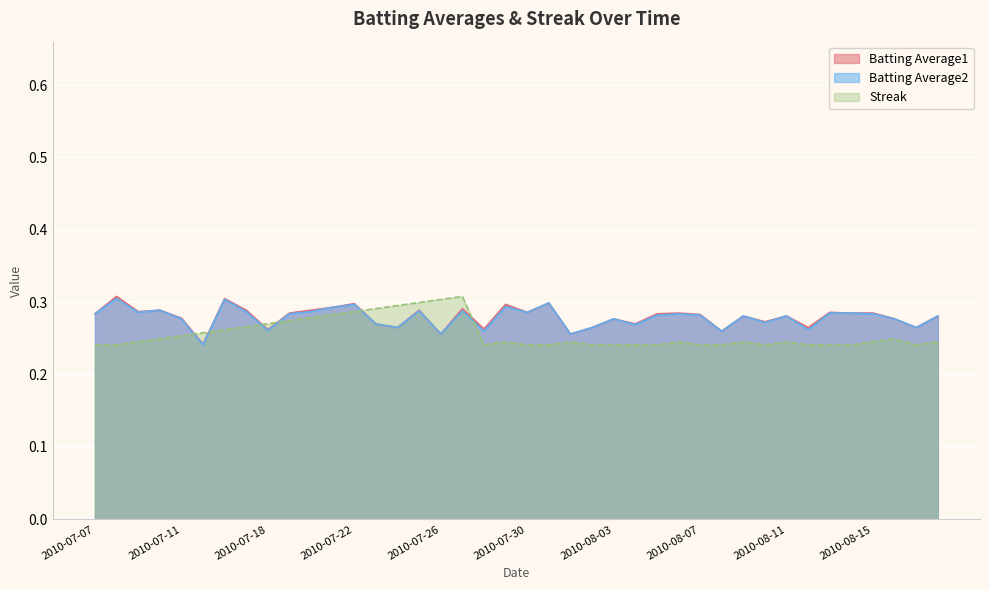

What is the label of the 32nd point from the right?

2010-07-18